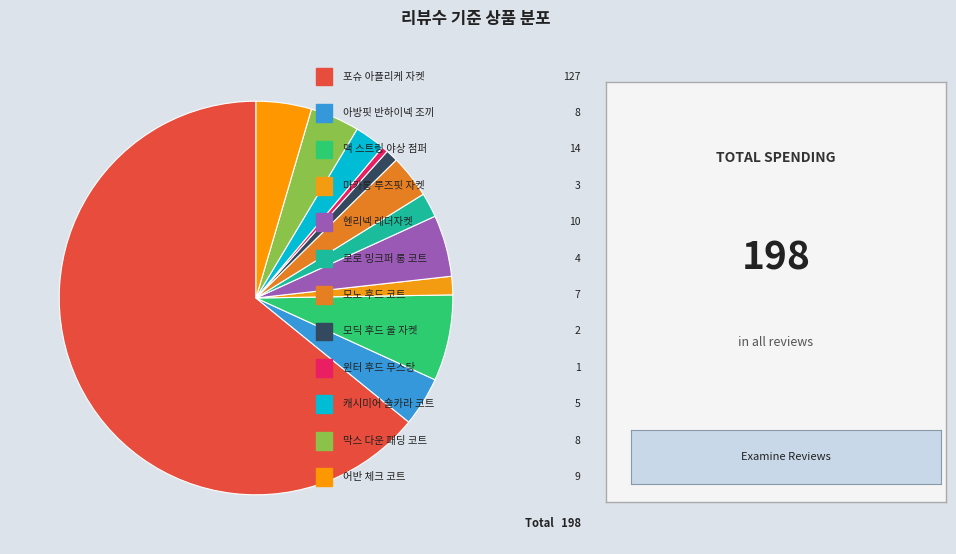

Rank the categories by value from highest to lowest.

[MADE] 포슈 아플리케 자켓, 맥 스트링 하프 야상 점퍼, 헨리넥 소프트 레더자켓, 어반 체크 핸드메이드 코트, 아방핏 반하이넥 조끼, 막스 울배색 다운 패딩 코트, 모노 후드 핸드메이드 코트, [MADE] 캐시미어 숄카라 핸드메이드 하프코트, 로로 밍크퍼 롱 코트, 마카롱 루즈핏 코튼 자켓, 모딕 후드 누빔 울 자켓, 윈터 후드 롱 무스탕